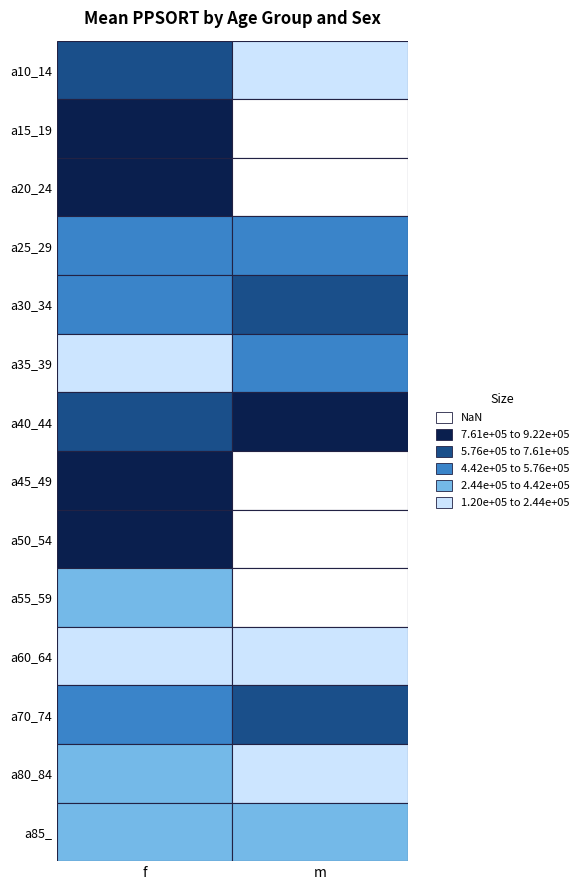

Reading left to right, transcribe all the data shown in this chart.

f: 592245	779725	921688	499136	571337	133439	733143	904465	810579	249709	119636	471815	245628	322493
m: 153661	0	0	566903	607445	568290	836060	0	0	0	239034	694127	242870	302632